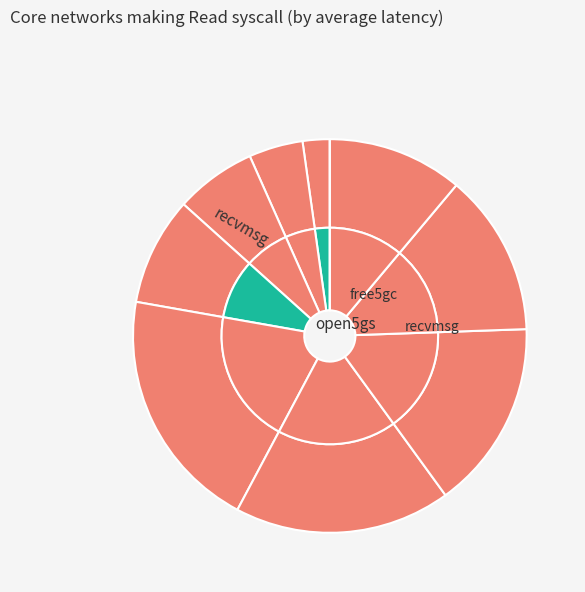

Does 9 represent more than half of the total?

No